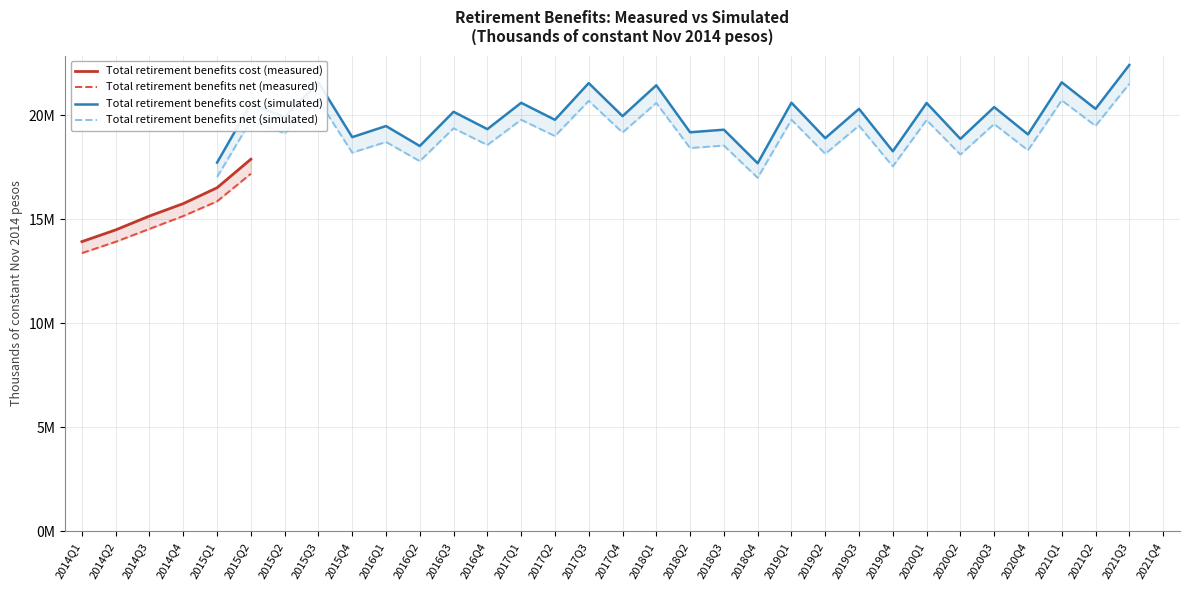

At which category is the sum across all series the highest?

2015Q2